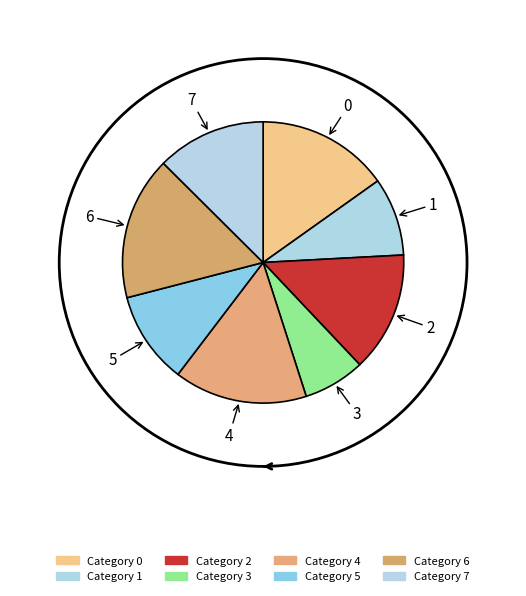

How many segments does this pie chart have?

8